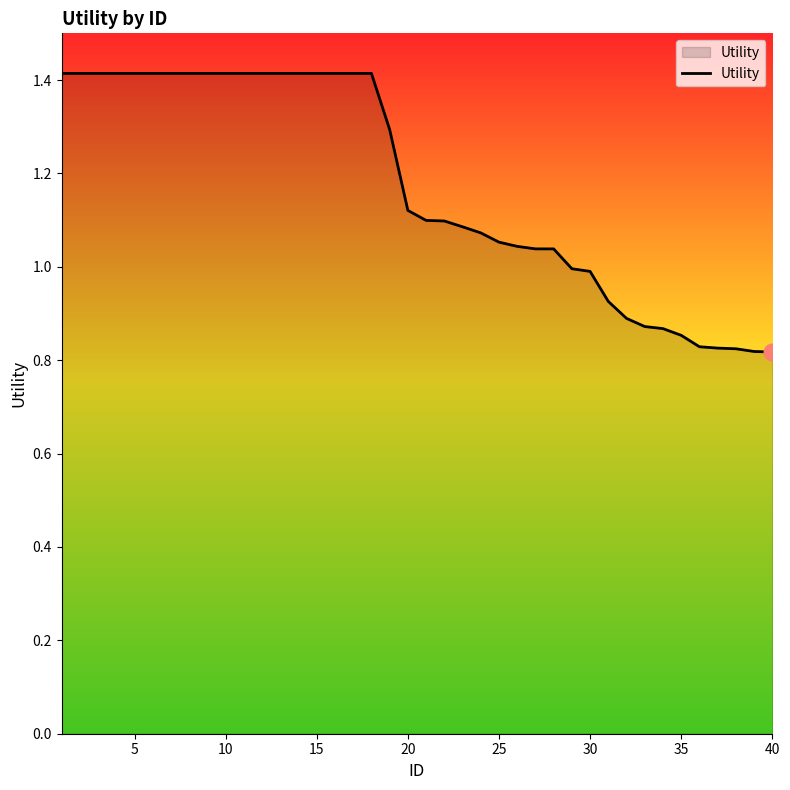

What is the greatest value displayed?

1.4